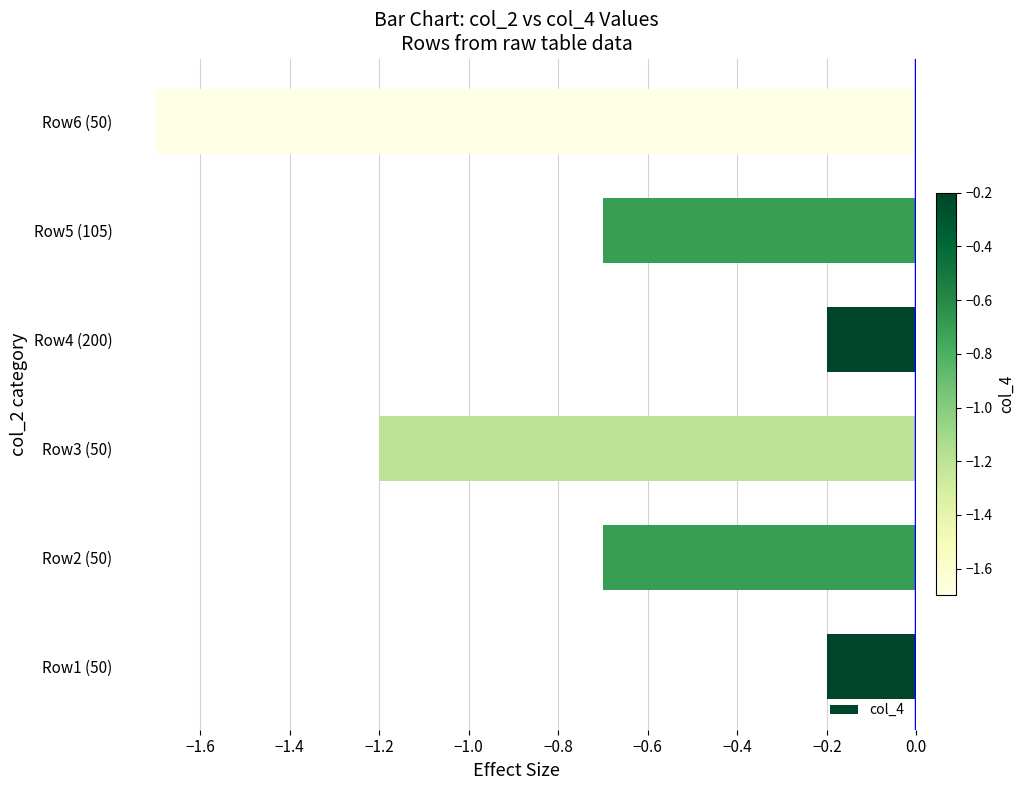

What is the smallest value displayed?

-1.7